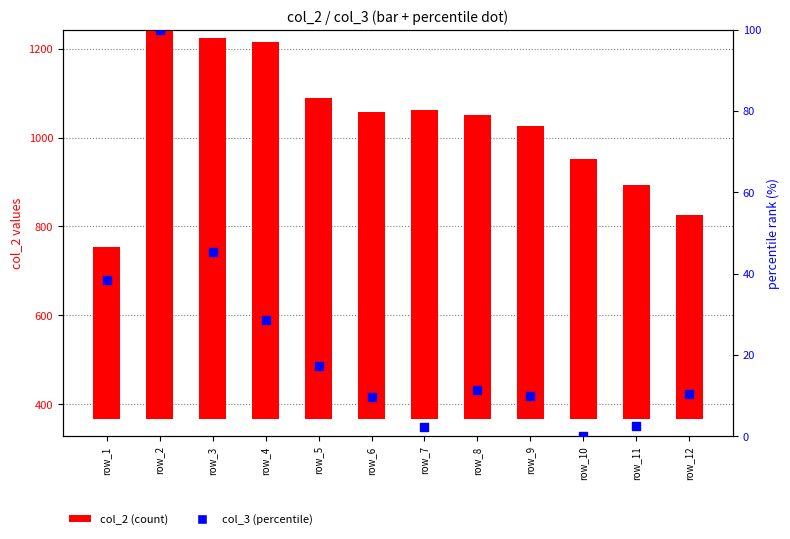

At how many categories does at least one series exceed 242?

12